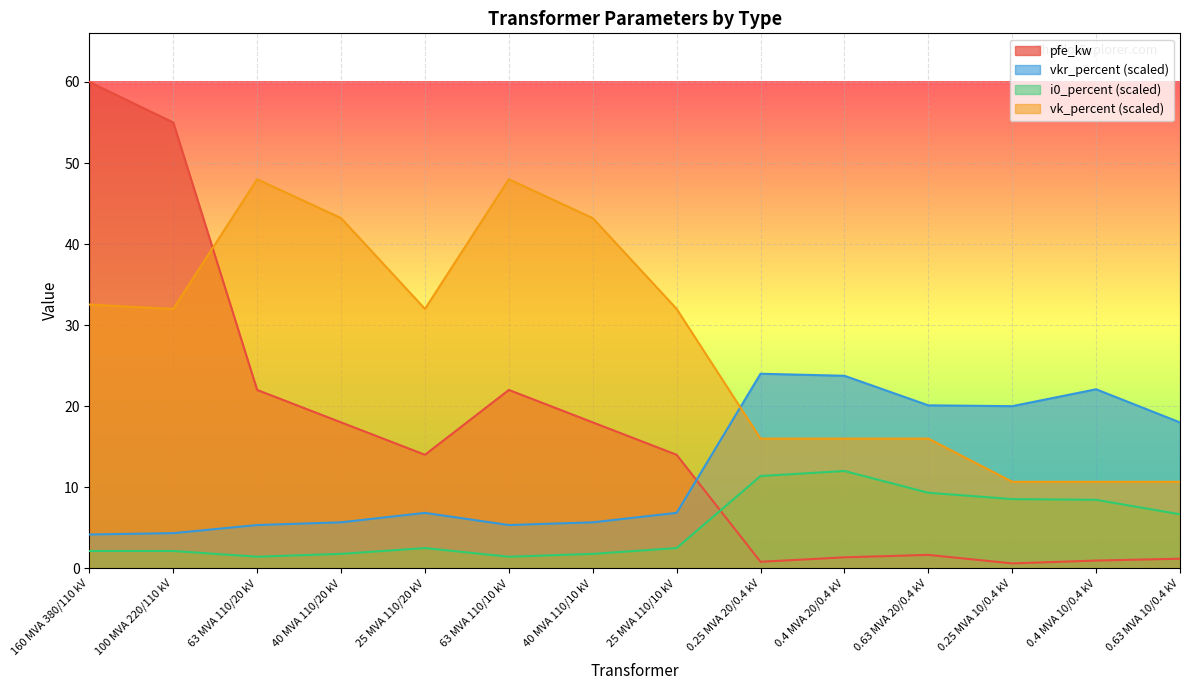

Where does the i0_percent series first go above 2?

160 MVA 380/110 kV